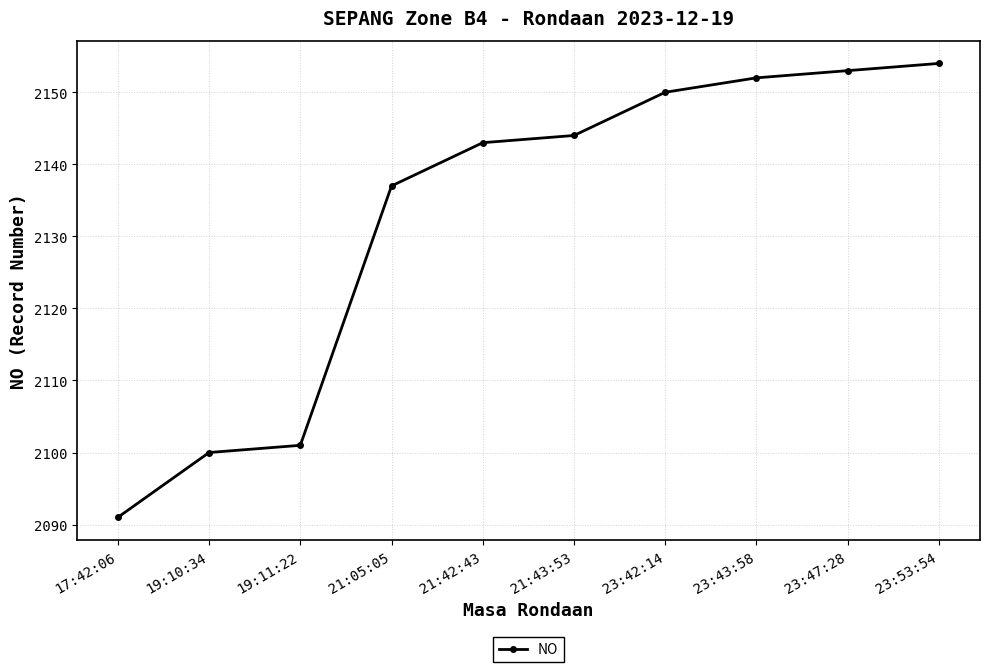

What is the label of the 2nd point from the right?

23:47:28